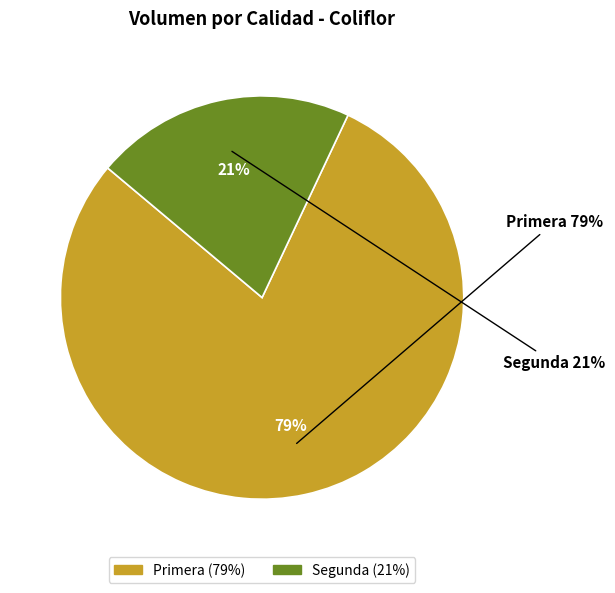

Is it true that Primera is 85% of the pie?

False